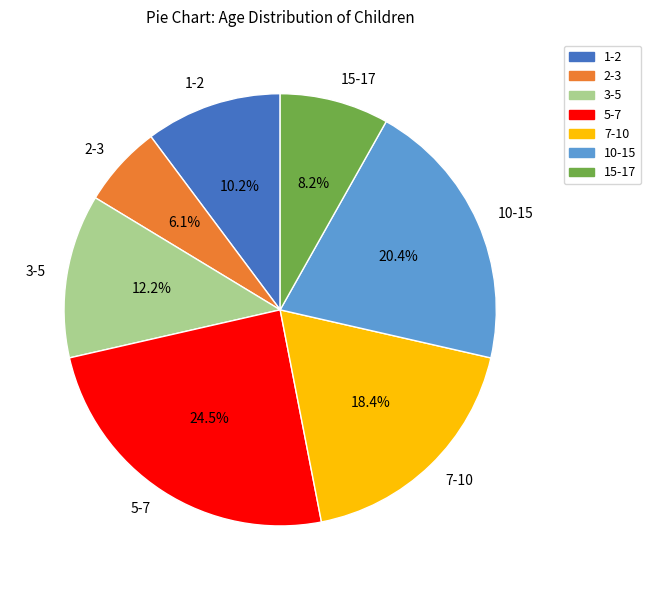

Do 7-10 and 5-7 together represent more than half of the pie?

No